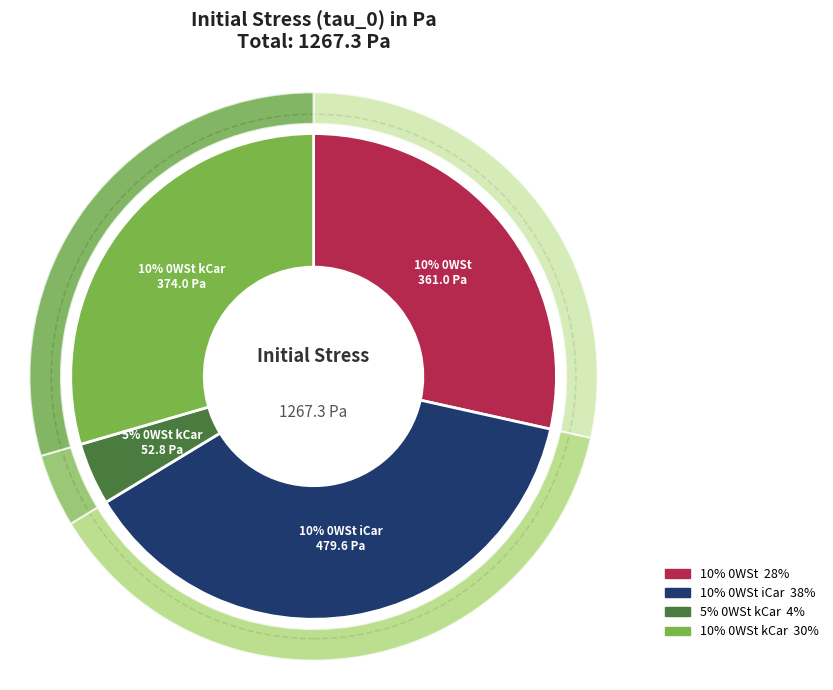

How many slices are in this pie chart?

4